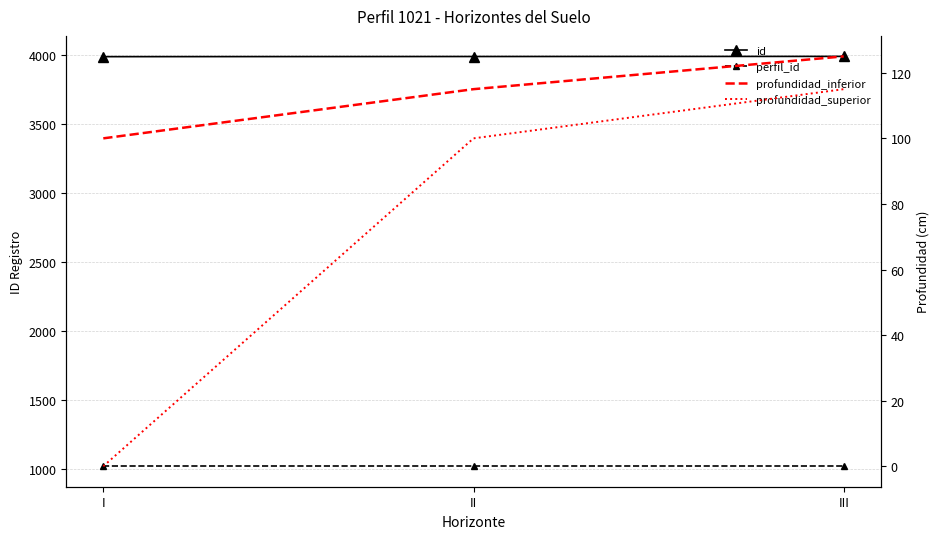

Reading left to right, what are all the values shown in this chart?

id: 3988	3989	3990
perfil_id: 1021	1021	1021
profundidad_inferior: 100	115	125
profundidad_superior: 0	100	115